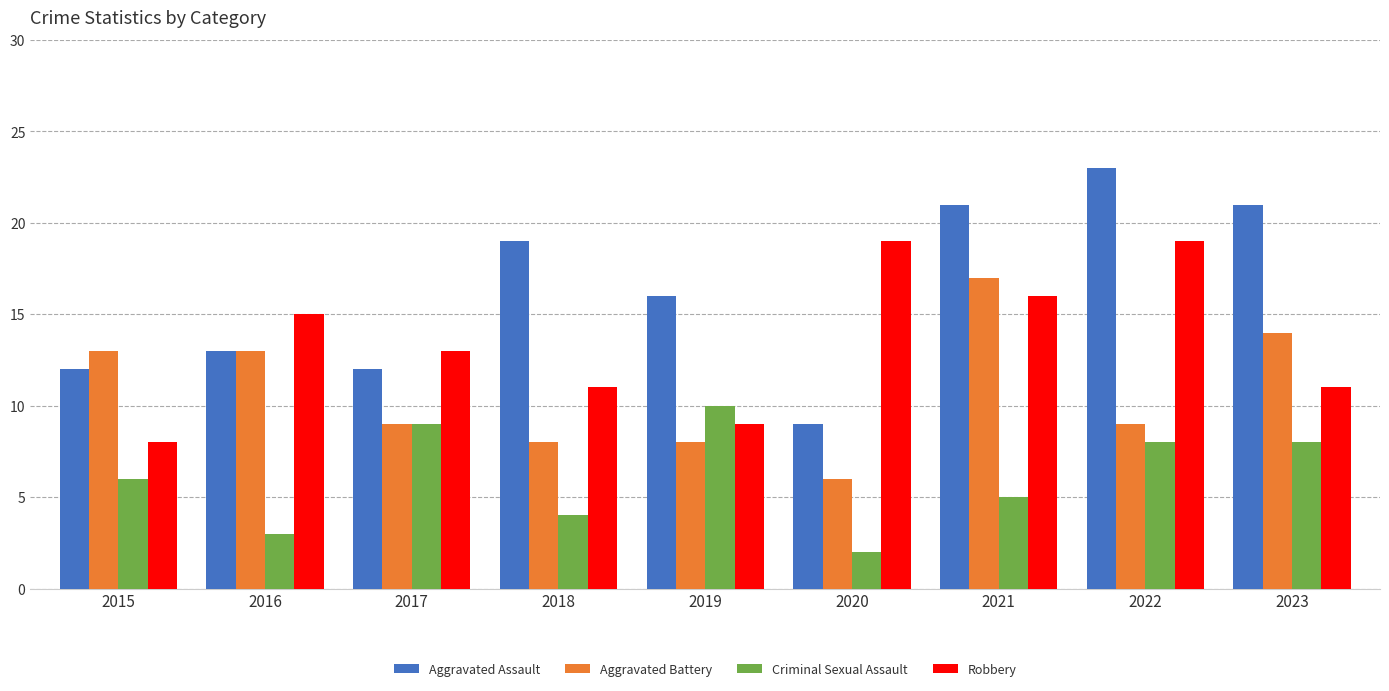

Which series has the widest spread of values?

Aggravated Assault